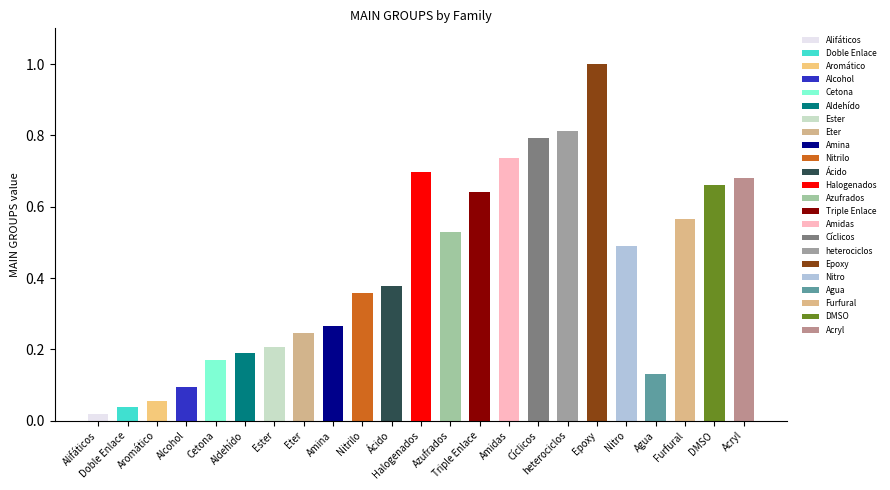

What is the sum of all values?

9.8